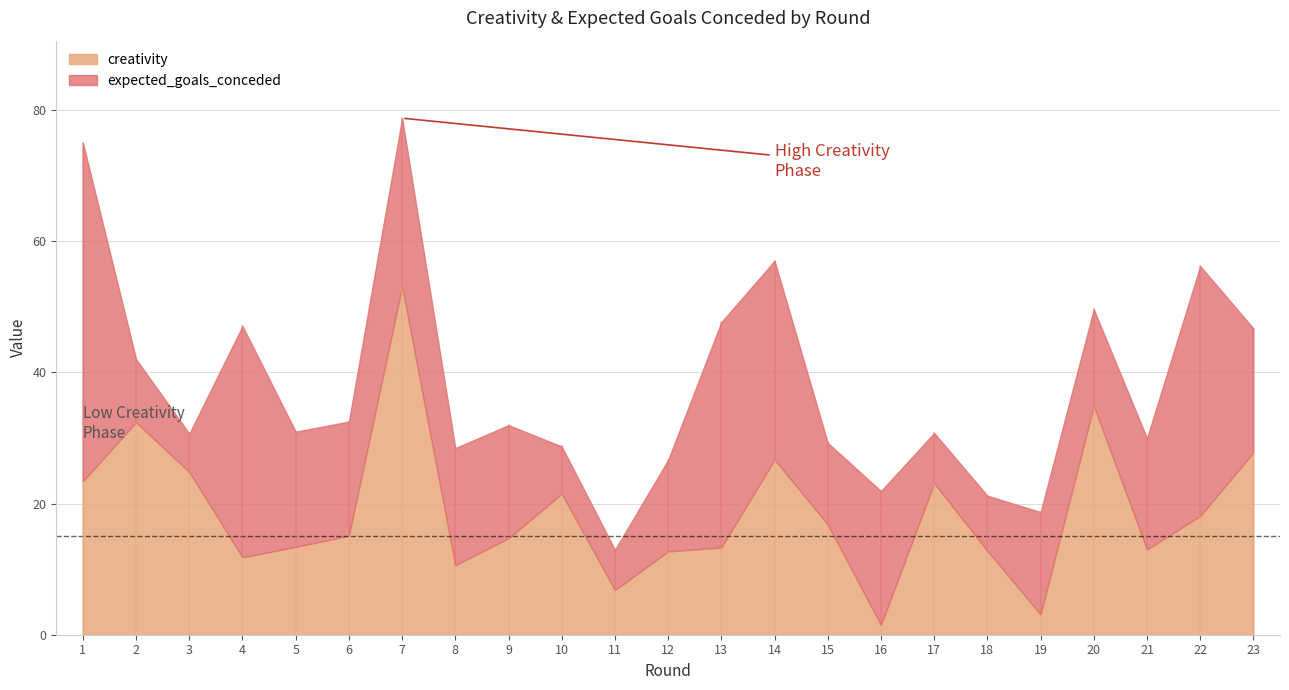

Is it true that expected_goals_conceded equals 0.7 at 10?

False